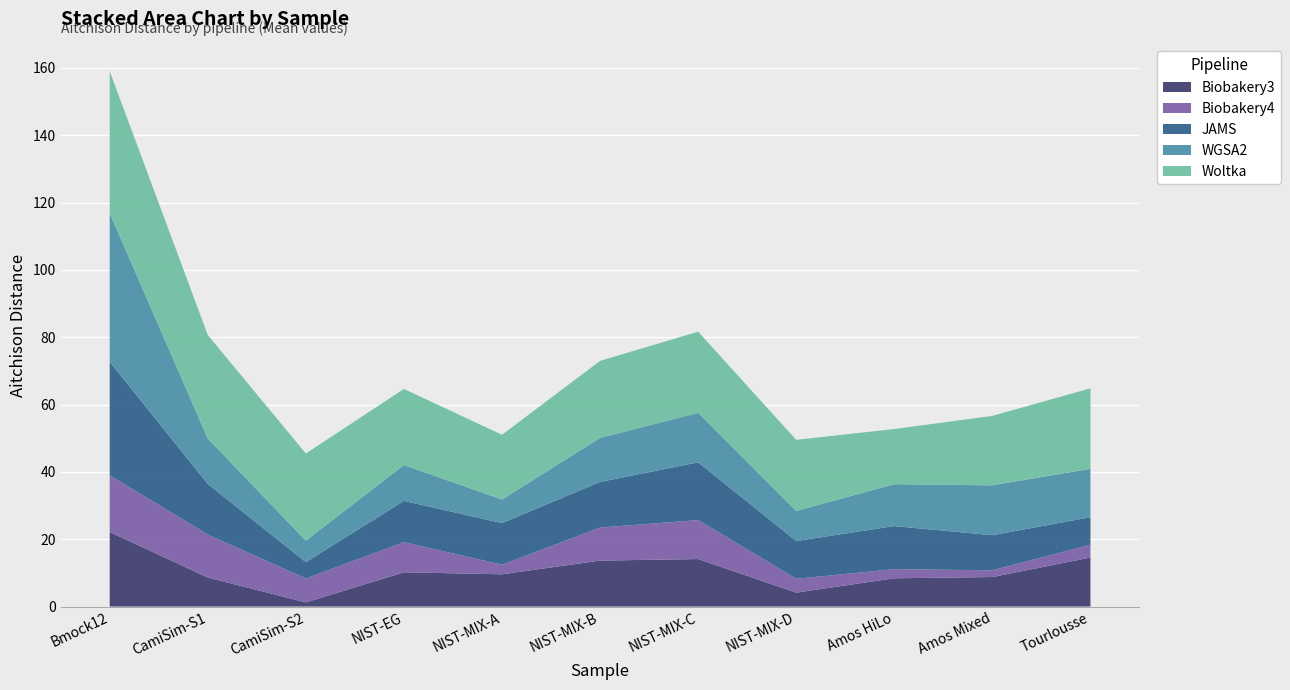

Reading left to right, transcribe all the data shown in this chart.

Biobakery3: Bmock12=22.1	CamiSim-S1=8.6	CamiSim-S2=1.2	NIST-EG=10.2	NIST-MIX-A=9.6	NIST-MIX-B=13.7	NIST-MIX-C=14.1	NIST-MIX-D=4.1	Amos HiLo=8.4	Amos Mixed=8.8	Tourlousse=14.6
Biobakery4: Bmock12=16.8	CamiSim-S1=12.8	CamiSim-S2=7.1	NIST-EG=8.9	NIST-MIX-A=2.8	NIST-MIX-B=9.8	NIST-MIX-C=11.6	NIST-MIX-D=4.1	Amos HiLo=2.7	Amos Mixed=2.0	Tourlousse=3.8
JAMS: Bmock12=33.7	CamiSim-S1=15.0	CamiSim-S2=4.9	NIST-EG=12.3	NIST-MIX-A=12.4	NIST-MIX-B=13.6	NIST-MIX-C=17.2	NIST-MIX-D=11.2	Amos HiLo=12.8	Amos Mixed=10.4	Tourlousse=8.2
WGSA2: Bmock12=44.2	CamiSim-S1=13.5	CamiSim-S2=6.4	NIST-EG=10.7	NIST-MIX-A=7.0	NIST-MIX-B=13.1	NIST-MIX-C=14.7	NIST-MIX-D=8.9	Amos HiLo=12.4	Amos Mixed=14.8	Tourlousse=14.4
Woltka: Bmock12=42.1	CamiSim-S1=30.8	CamiSim-S2=25.9	NIST-EG=22.6	NIST-MIX-A=19.2	NIST-MIX-B=22.9	NIST-MIX-C=24.1	NIST-MIX-D=21.1	Amos HiLo=16.4	Amos Mixed=20.6	Tourlousse=23.9